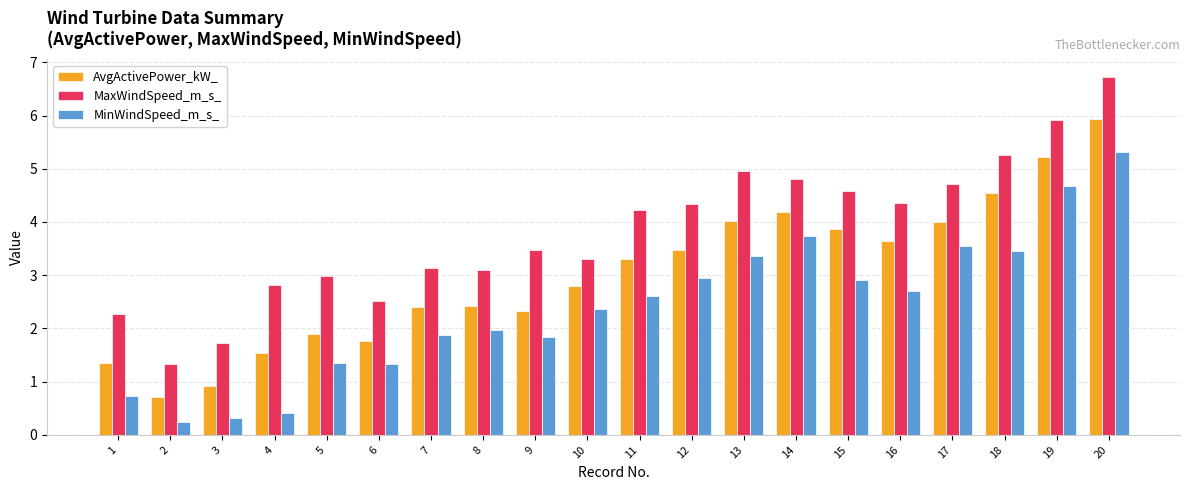

What is the approximate value of AvgActivePower_kW_ at 12?

3.5